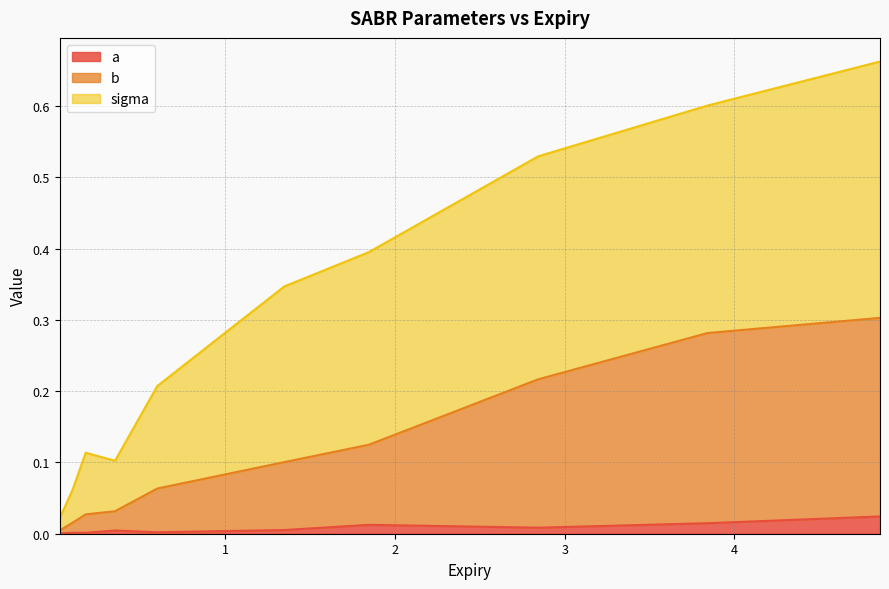

Which series has the widest spread of values?

sigma